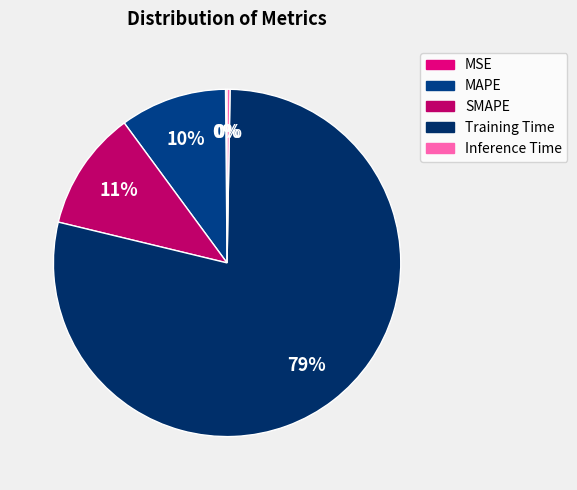

Combined, what portion of the pie is Training Time and Inference Time?

78.8%